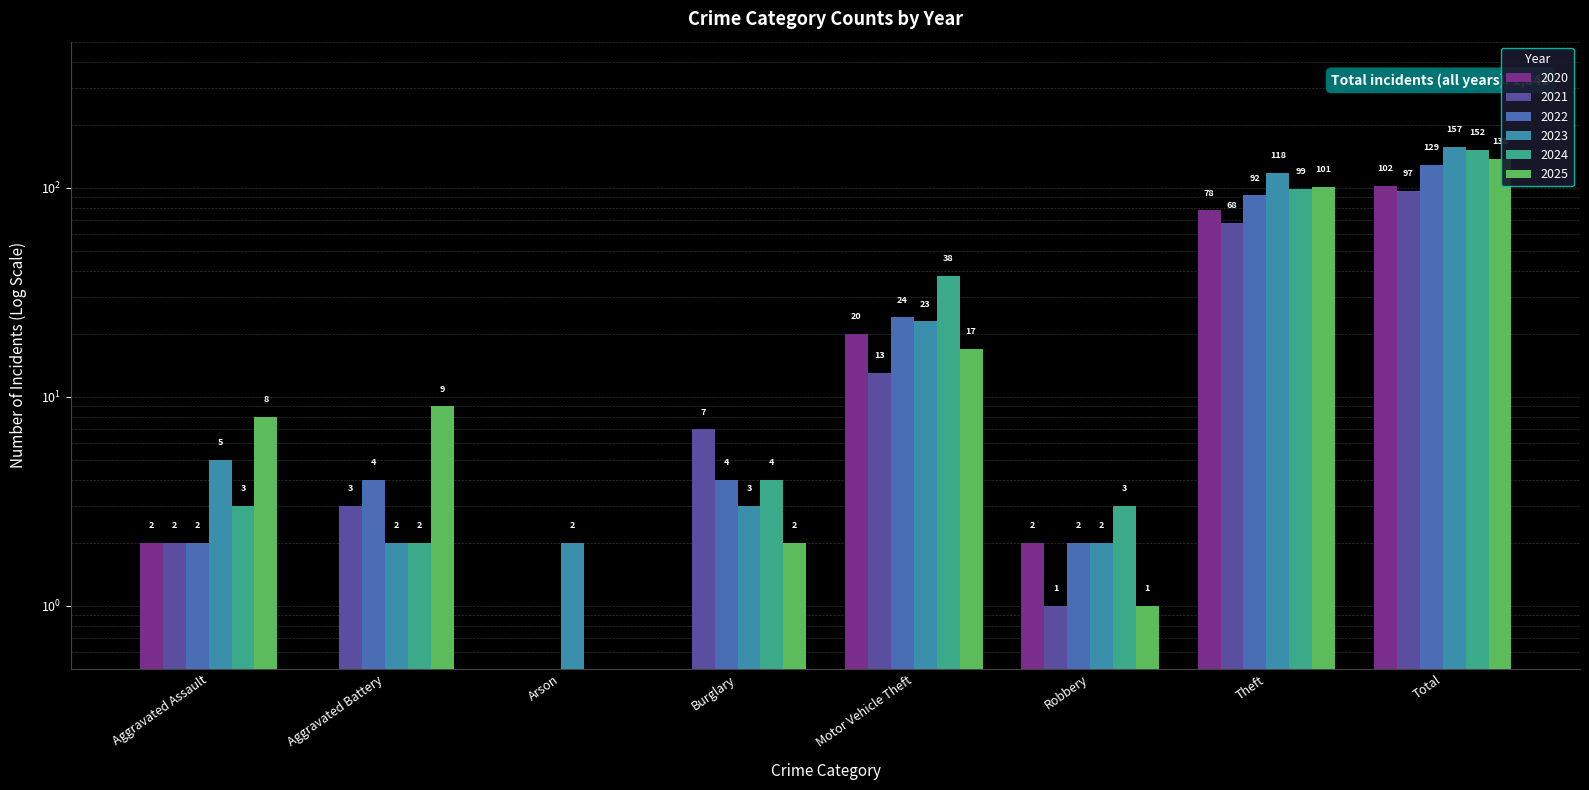

How many values in the 2023 series exceed 5?

3